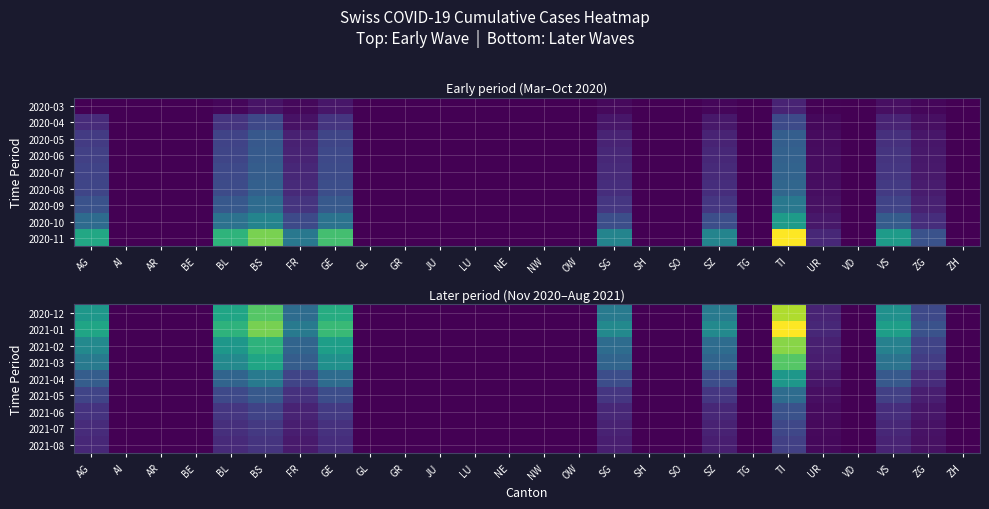

How many series are shown in this chart?

9